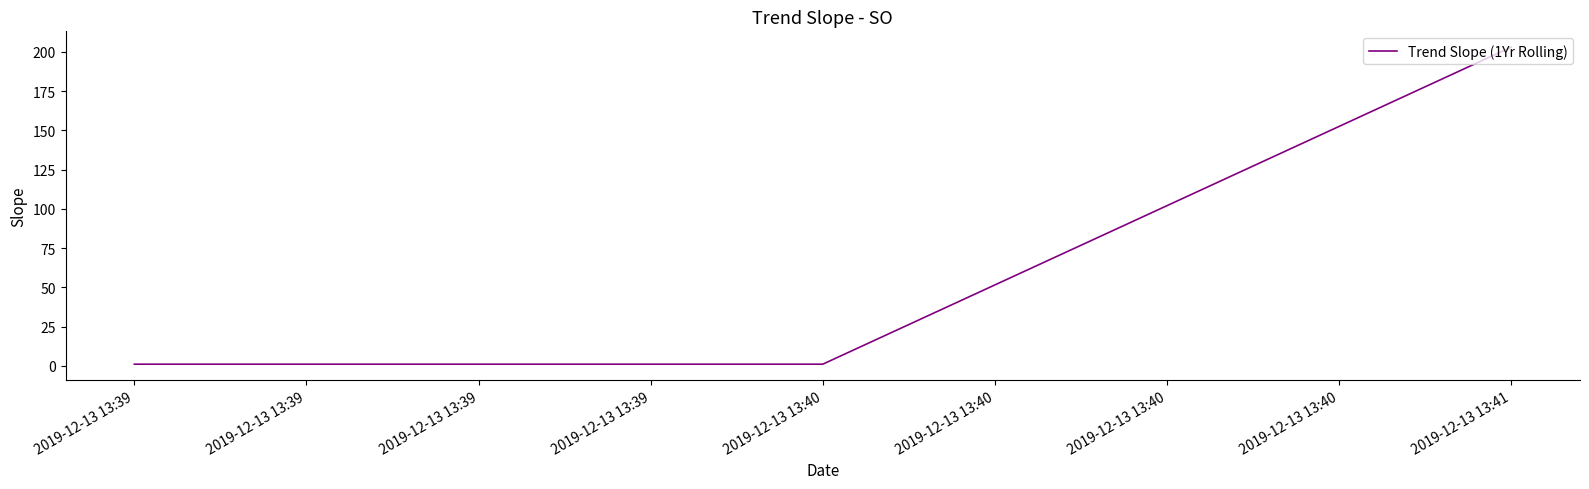

Which category has the highest value across all series?

2019-12-13 13:41